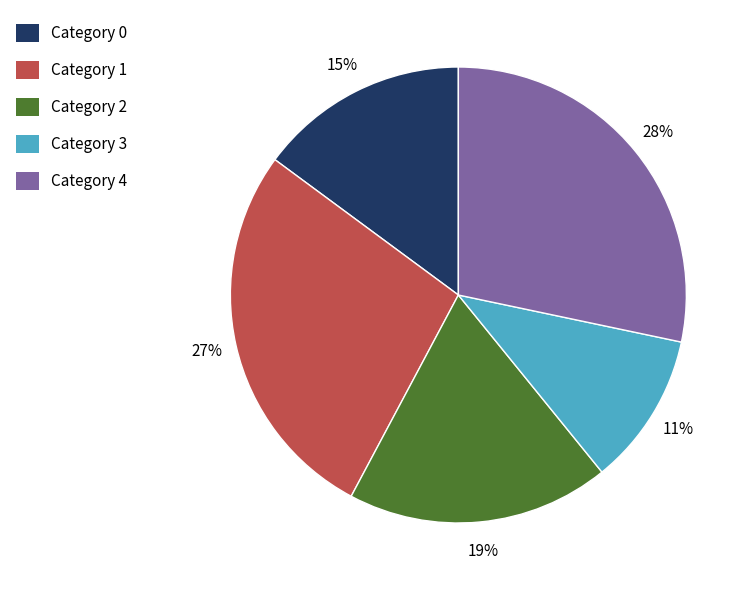

Rank the categories by value from lowest to highest.

Category 3, Category 0, Category 2, Category 1, Category 4